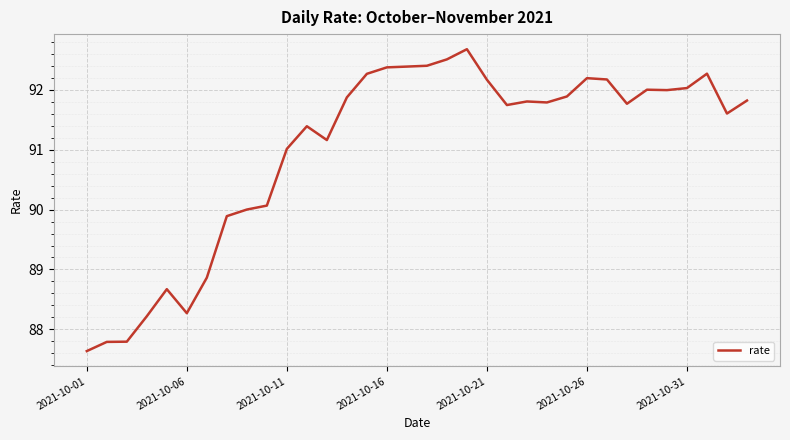

What is the difference between the maximum and minimum values?

5.0